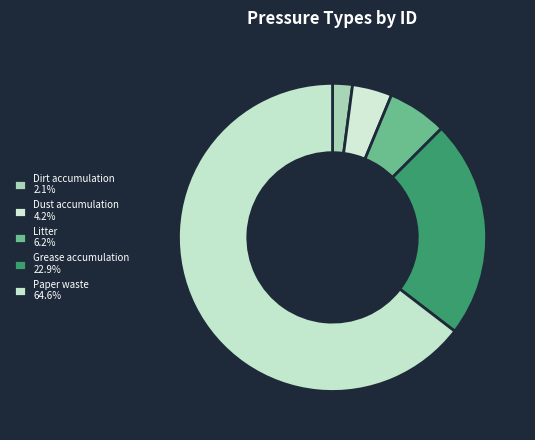

What is the largest slice in the pie chart?

Paper waste